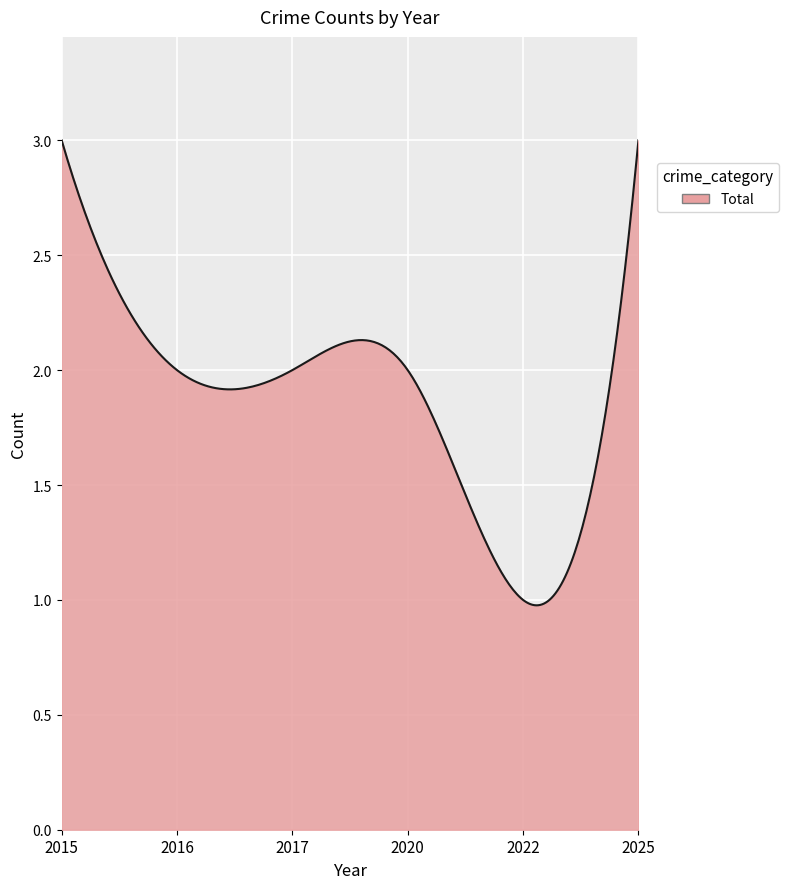

What is the maximum value shown in the chart?

3.0